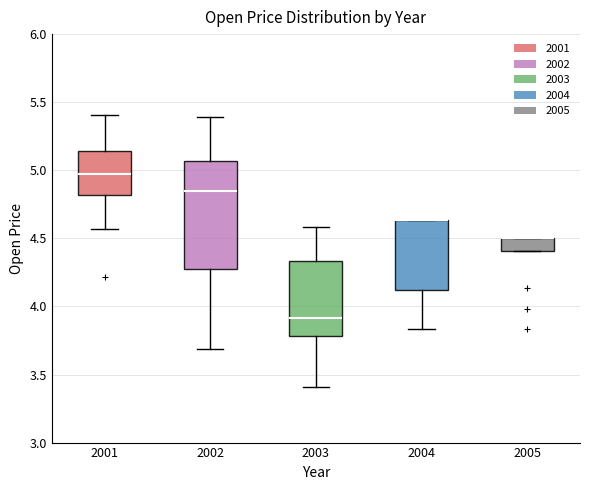

Where does the upper whisker of the box at x = 2002 end on the y-axis? The values are not printed on the chart, so give them approximately, as read against the axis.

5.40